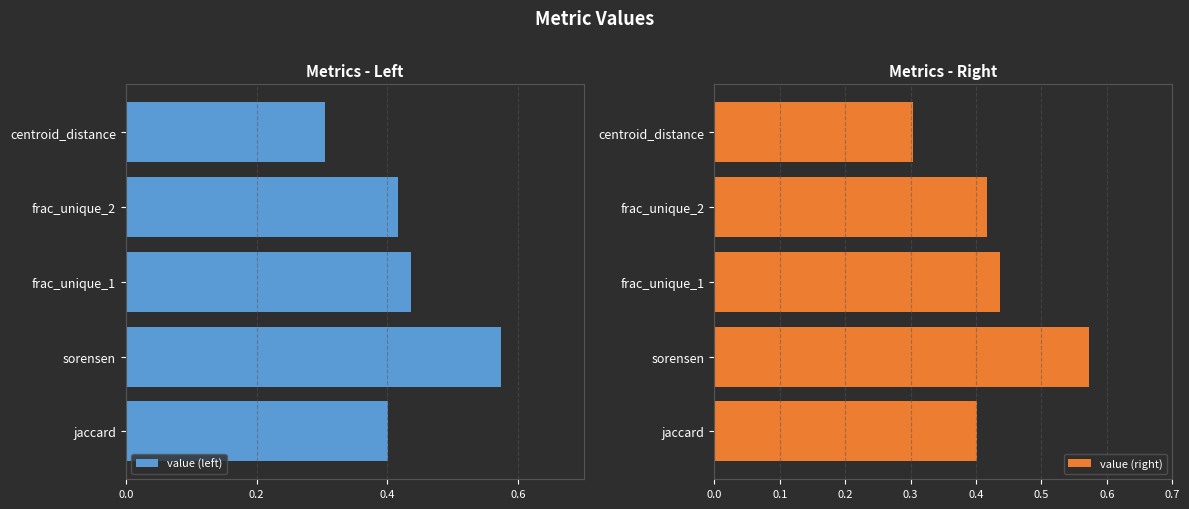

At which label does value (right) reach its peak?

sorensen